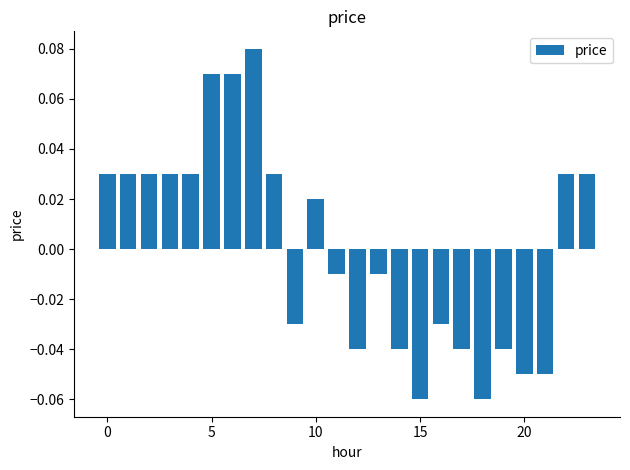

At which label is the value closest to 0?

11